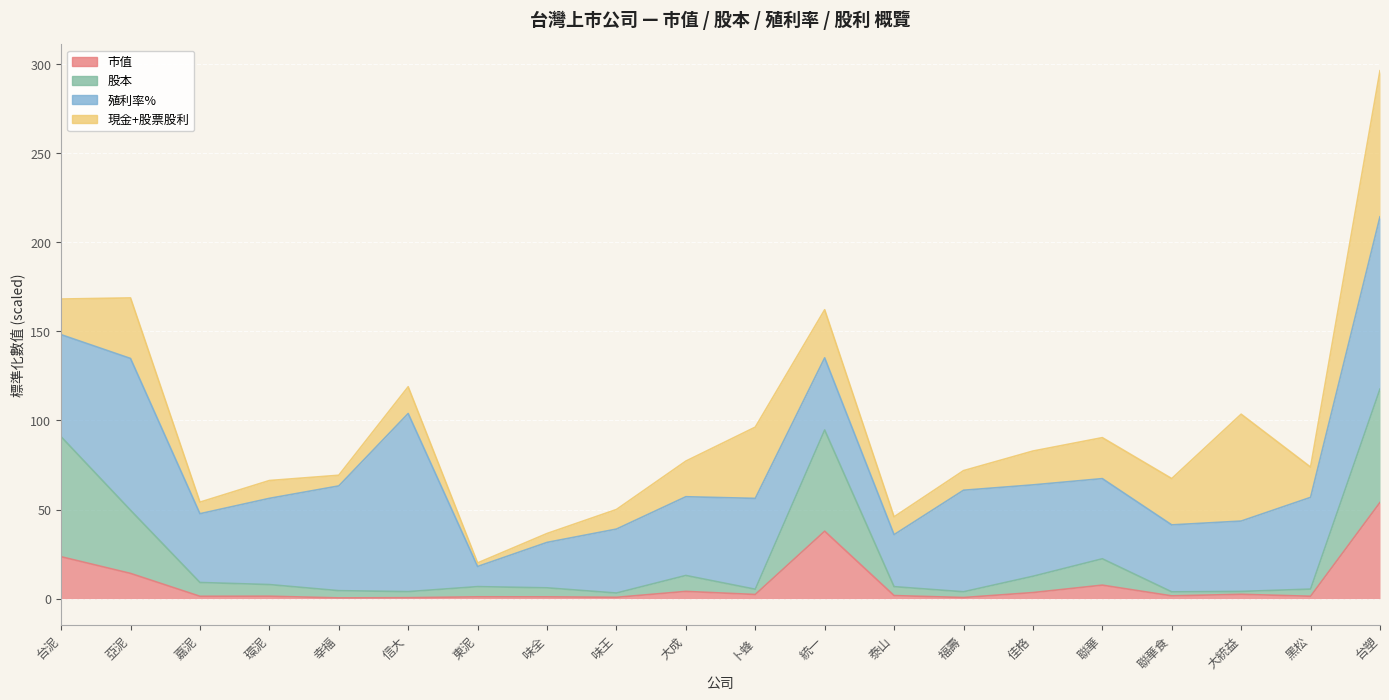

What position from the left is 統一?

12